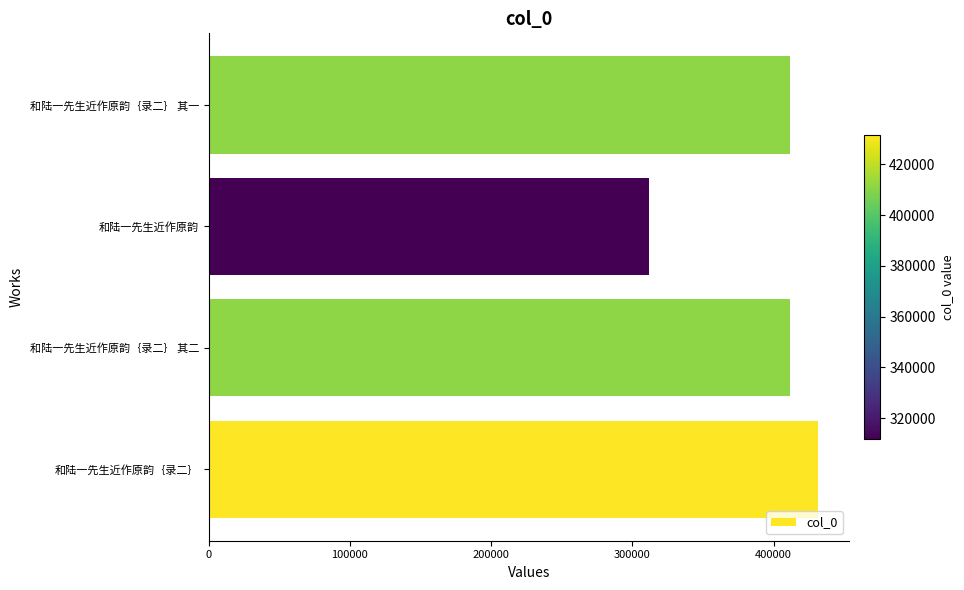

Which has a higher value, 和陆一先生近作原韵｛录二｝ 其二 or 和陆一先生近作原韵｛录二｝?

和陆一先生近作原韵｛录二｝